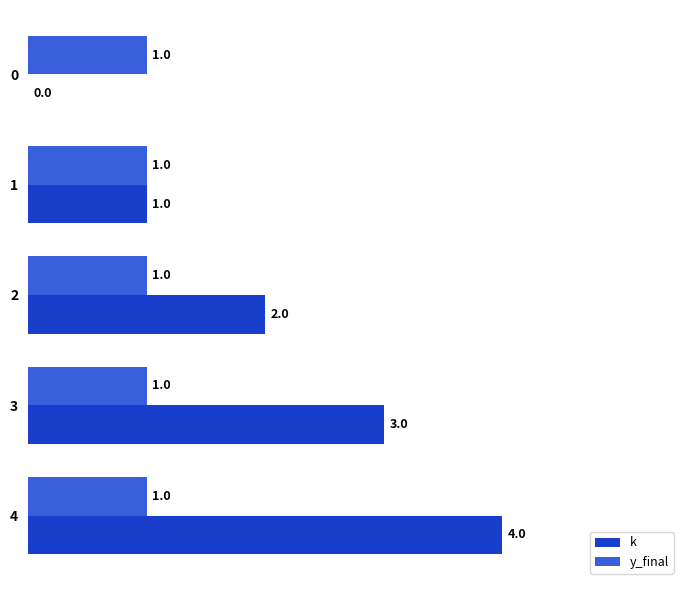

What is the average value of the k series?

2